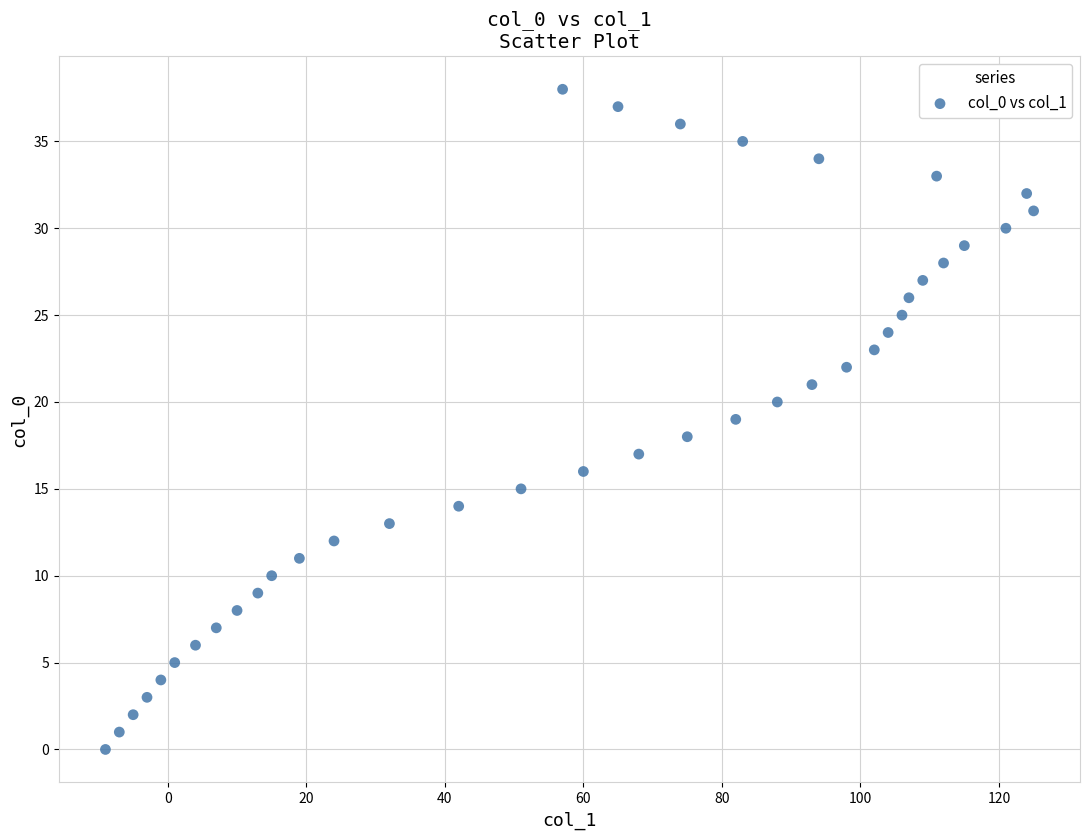

What is the range of X values (max minus min)?

134